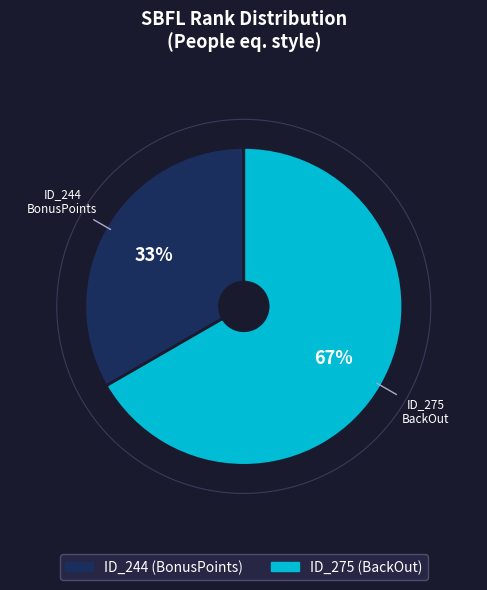

To the nearest percent, what is the average slice percentage?

50%